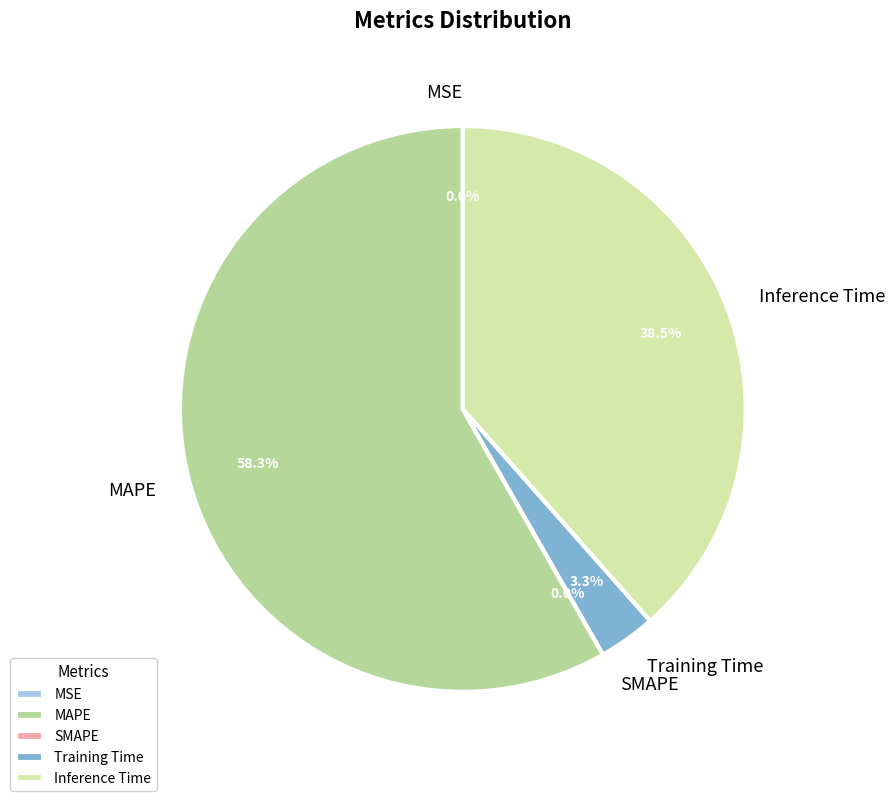

Between MSE and SMAPE, which is larger?

MSE